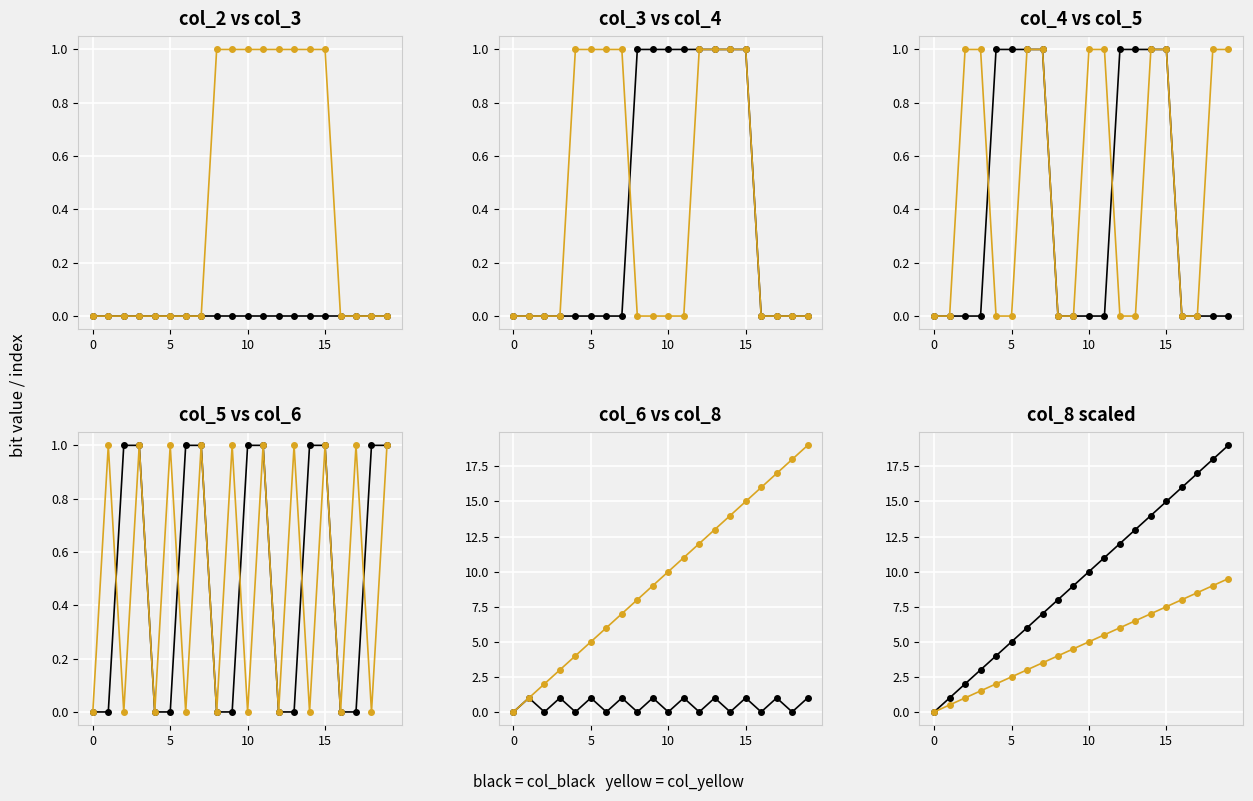

What is the average value of the col_black series?

9.5